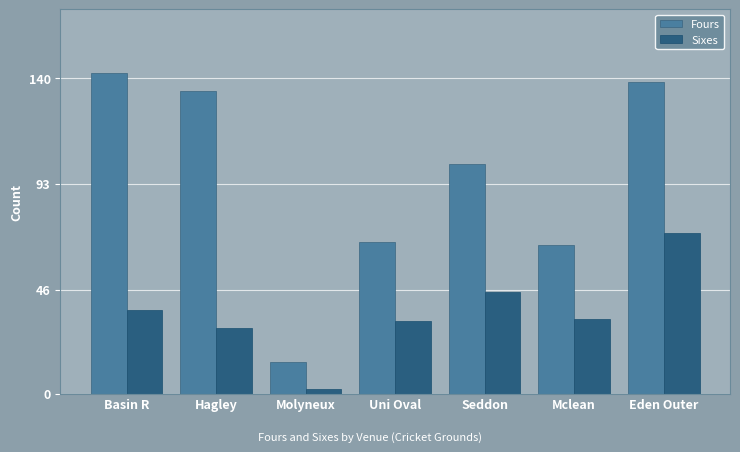

Which series changed the most between Hagley and Uni Oval?

Fours